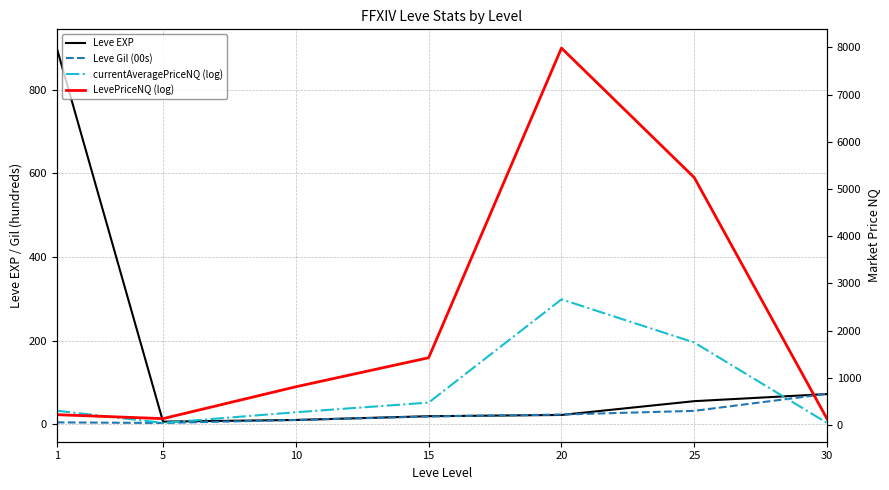

What is the spread (max minus min) of values at 20?

7964.0